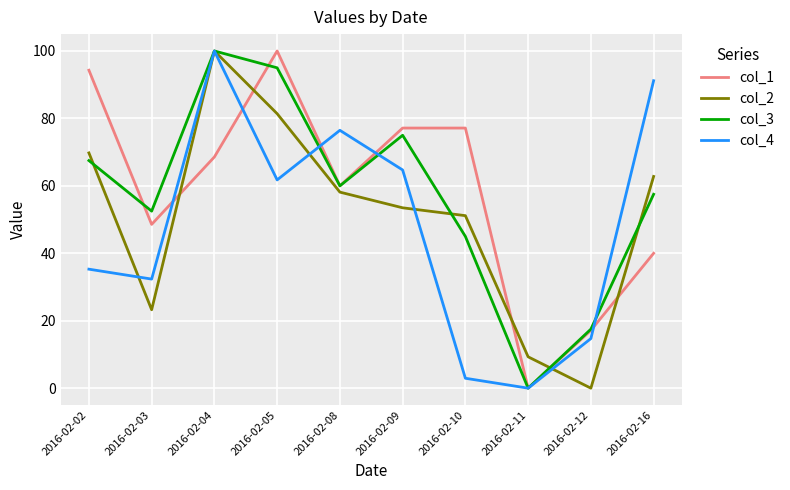

What is the highest value of the col_3 series?

100.0